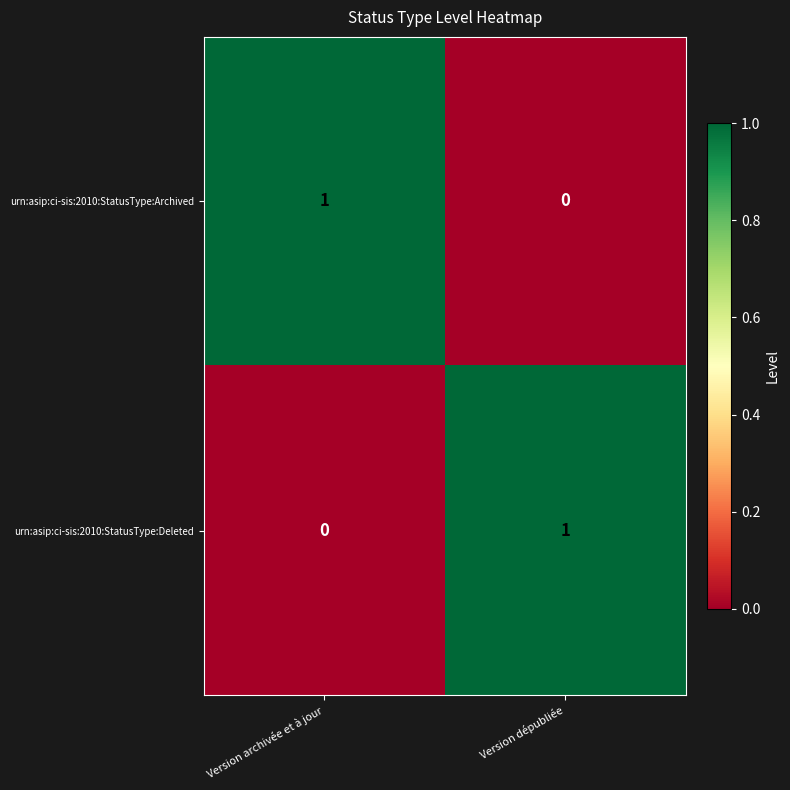

Rank the categories by urn:asip:ci-sis:2010:StatusType:Archived value from lowest to highest.

Version dépubliée, Version archivée et à jour